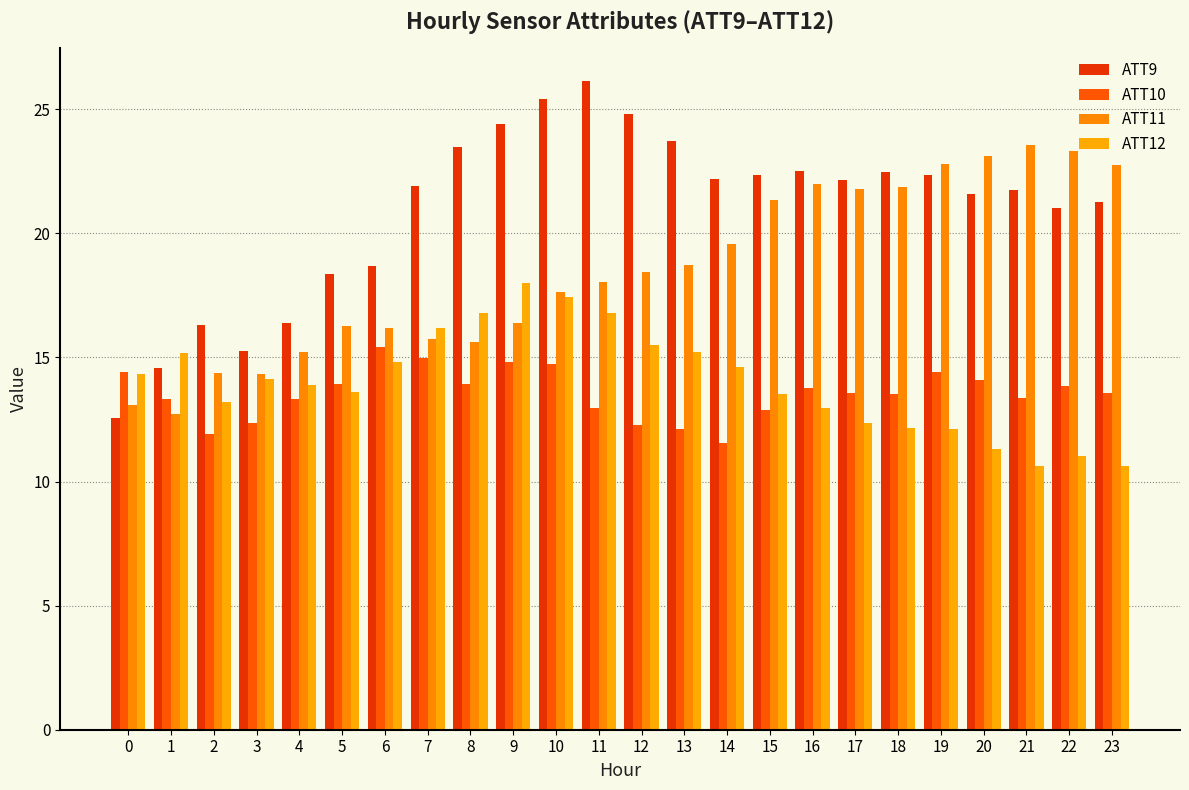

What is the difference between the highest and lowest values at 9?

9.6